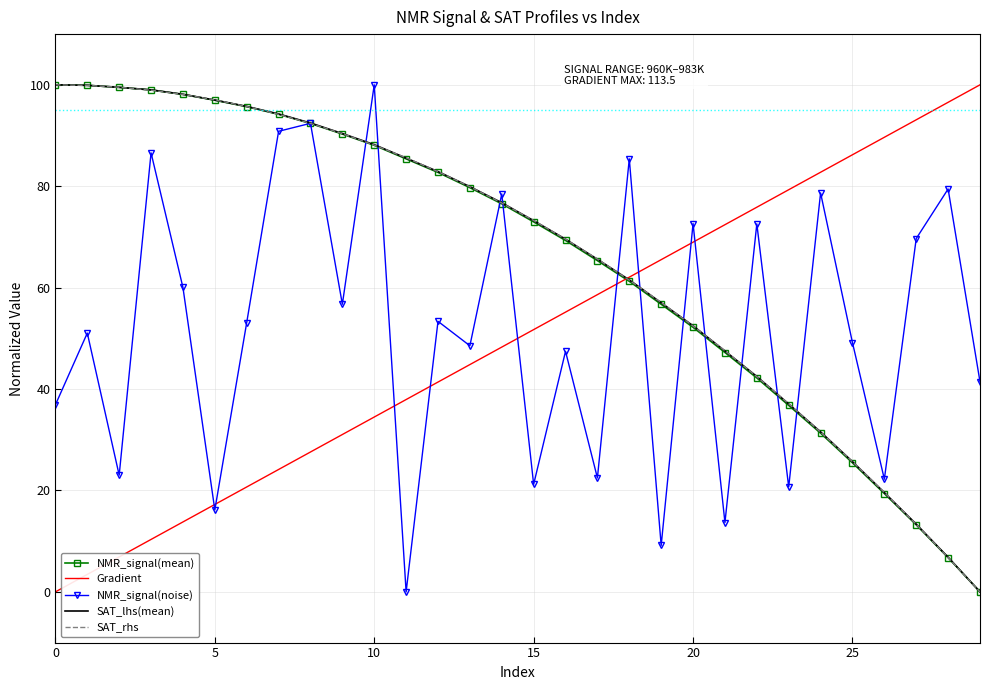

True or false: NMR_signal(noise) and SAT_rhs intersect in this chart.

True